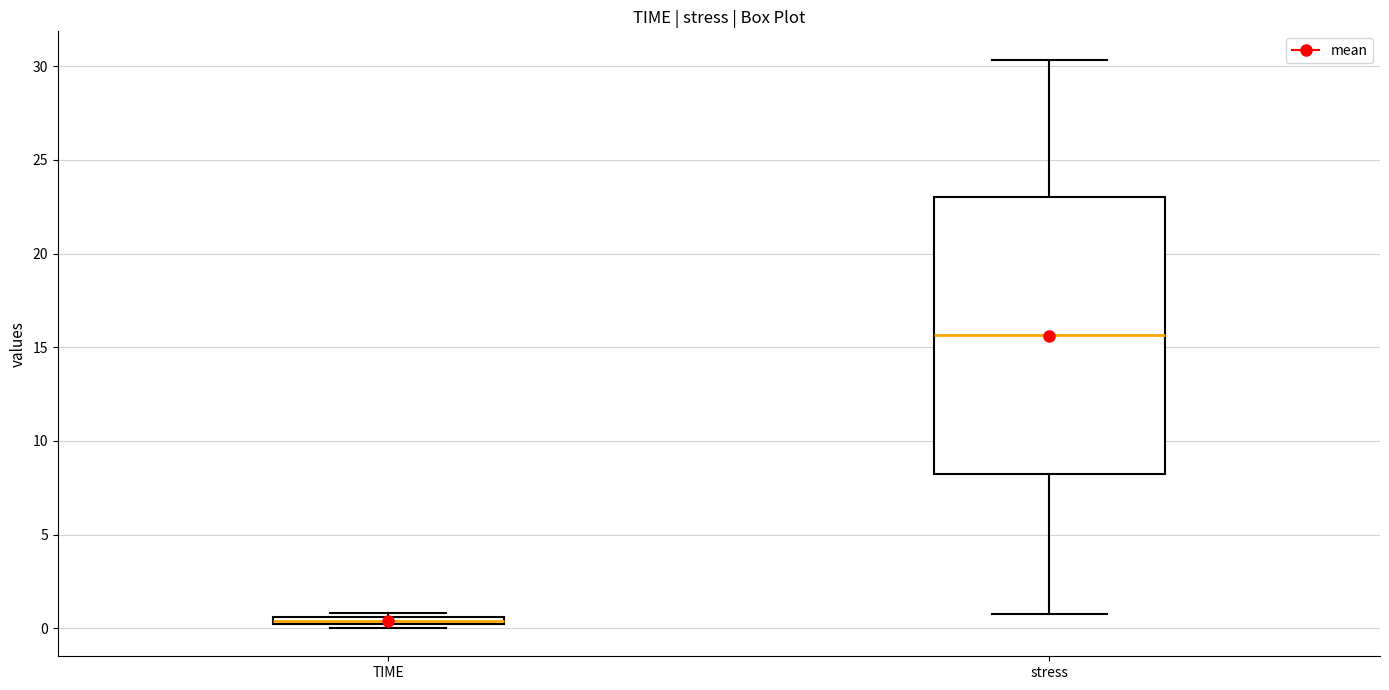

Which box has the lowest median line?

TIME